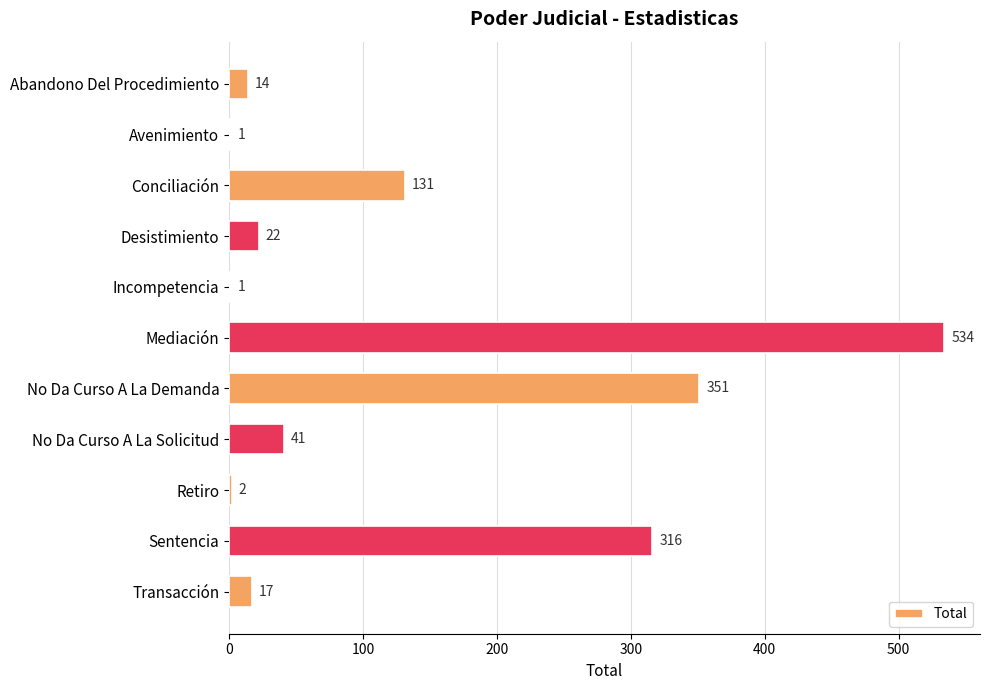

Which has a higher value, Sentencia or Transacción?

Sentencia